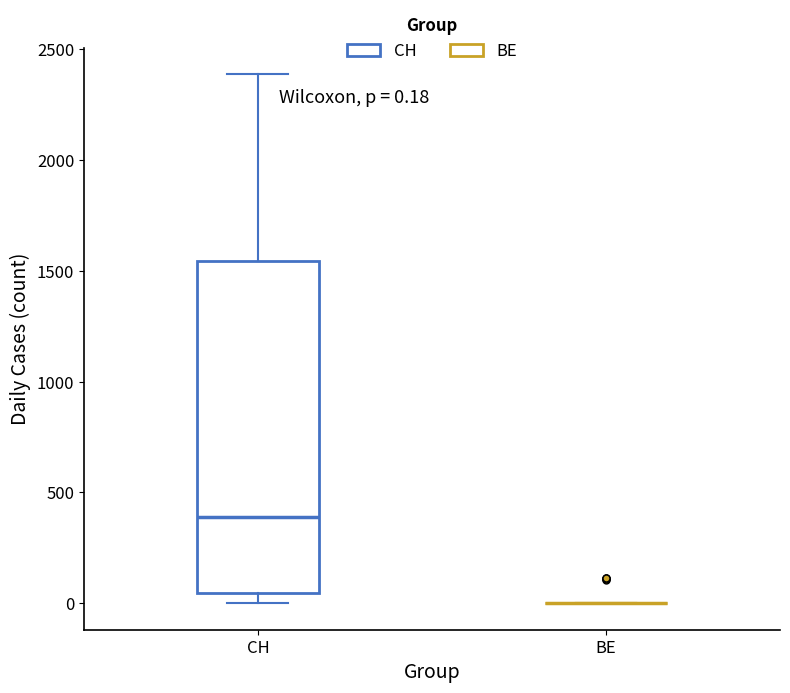

Comparing the boxes themselves (not the whiskers), which one is the tallest?

CH